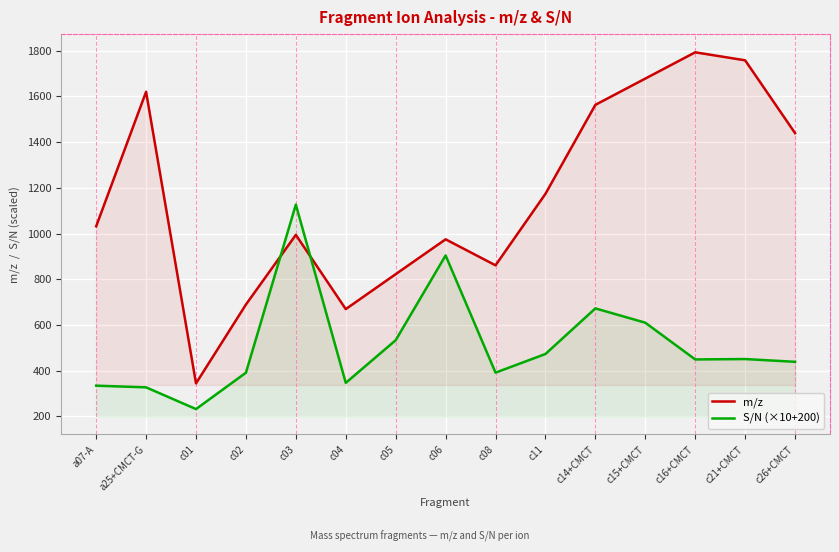

What is the sum of all S/N (×10+200) values?

7675.6